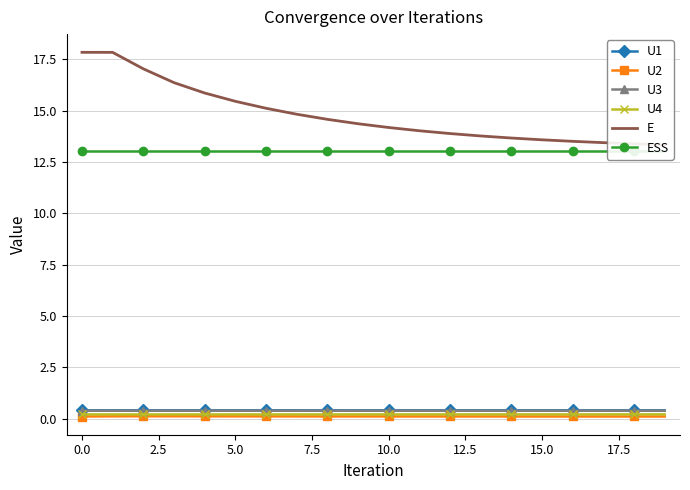

Rank the series by their maximum value, from lowest to highest.

U2, U4, U3, U1, ESS, E